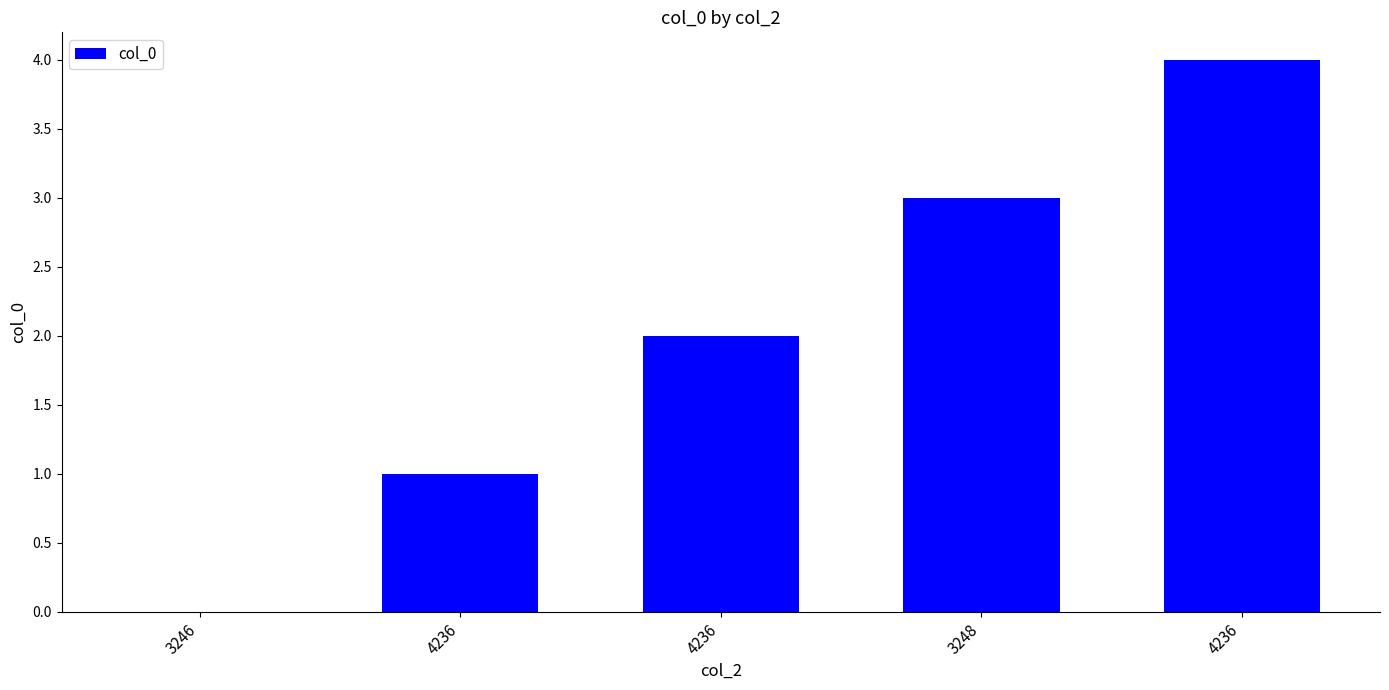

Rank the categories by value from highest to lowest.

4236, 3248, 4236, 4236, 3246